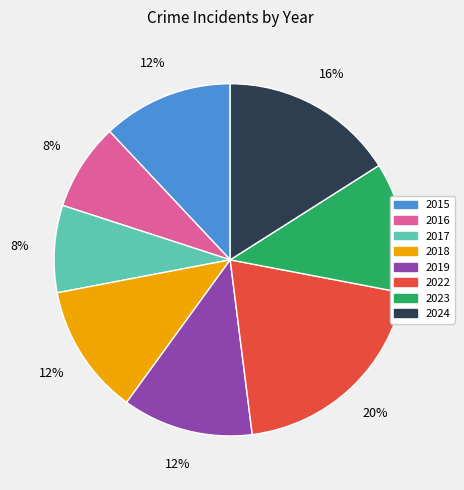

What percentage is the 2024 slice, to the nearest percent?

16%